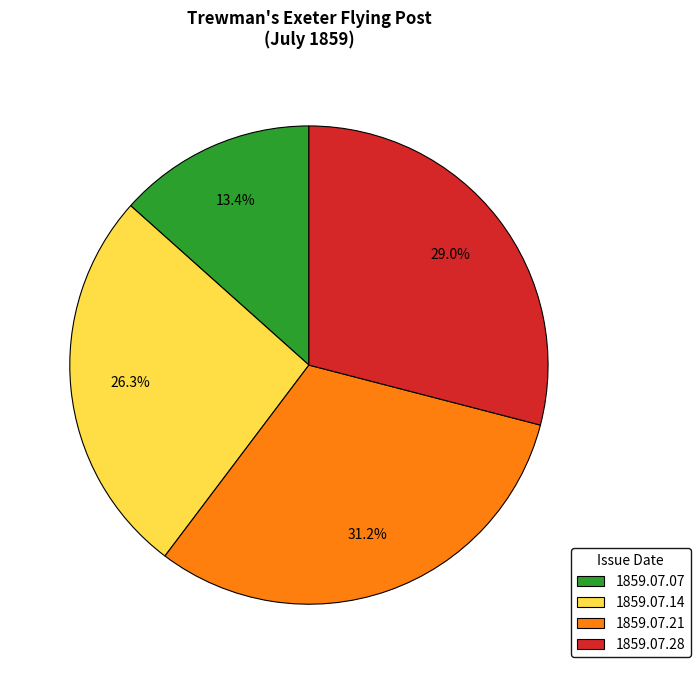

True or false: 1859.07.28 accounts for 16% of the total.

False